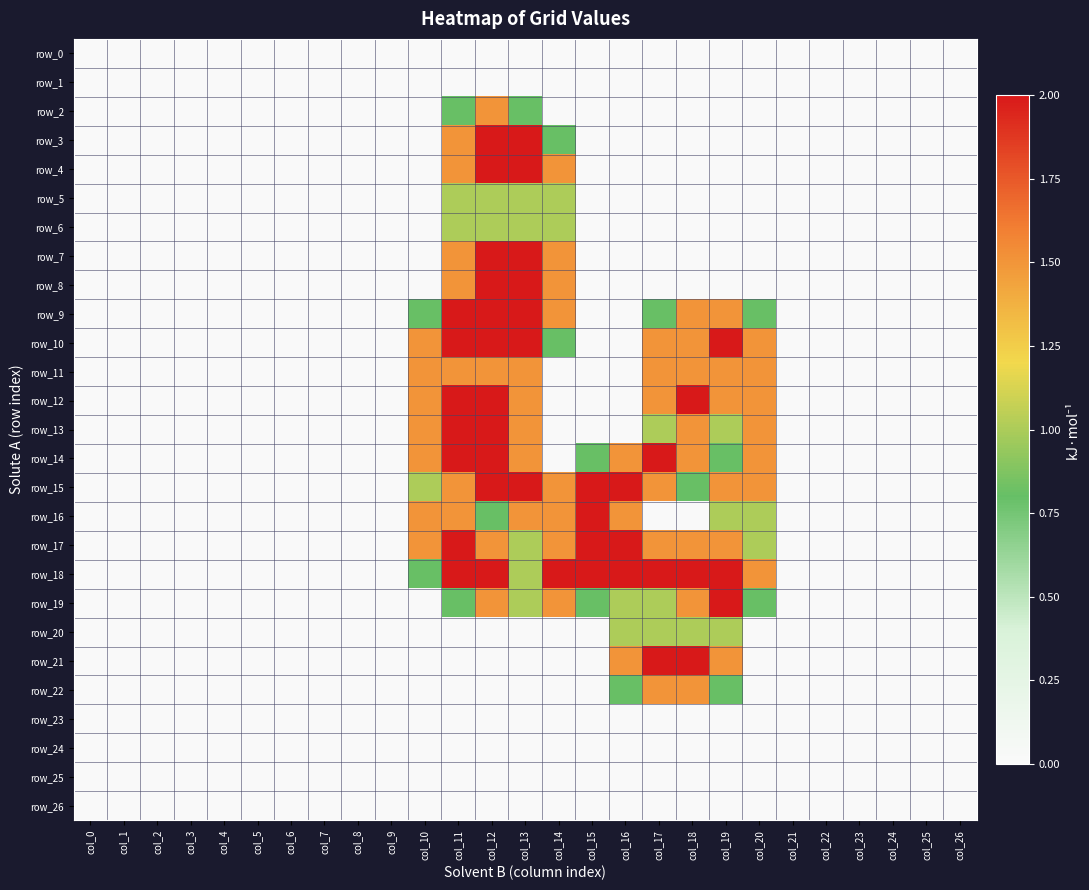

What is the sum of all row_11 values?

12.0